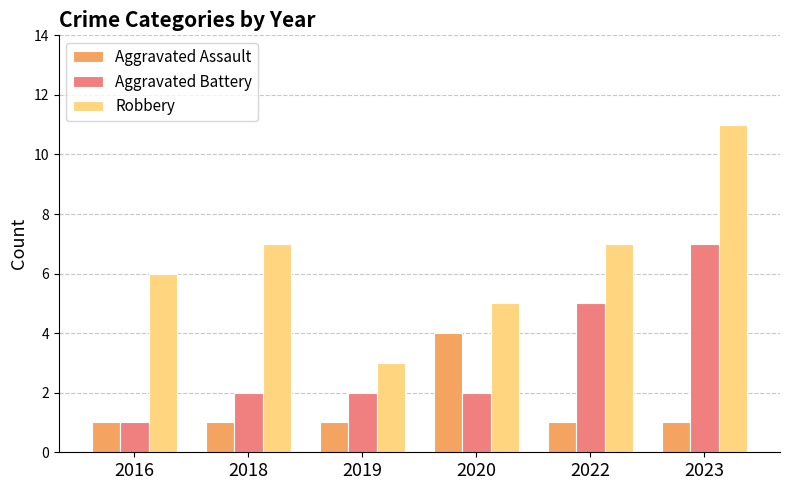

What is the difference between the maximum and minimum values in the Aggravated Battery series?

6